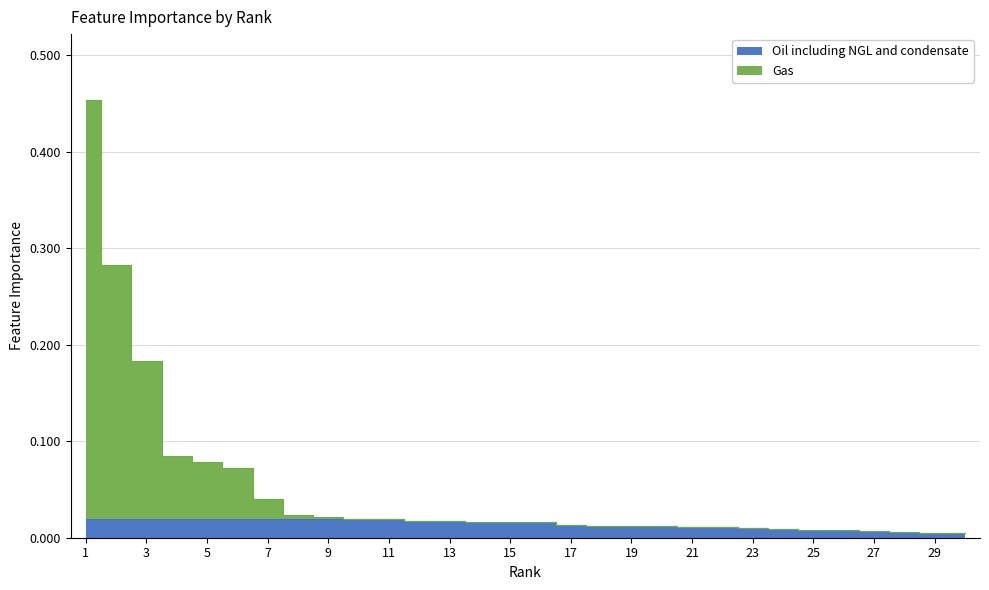

Which has a higher value, 6 or 26?

6